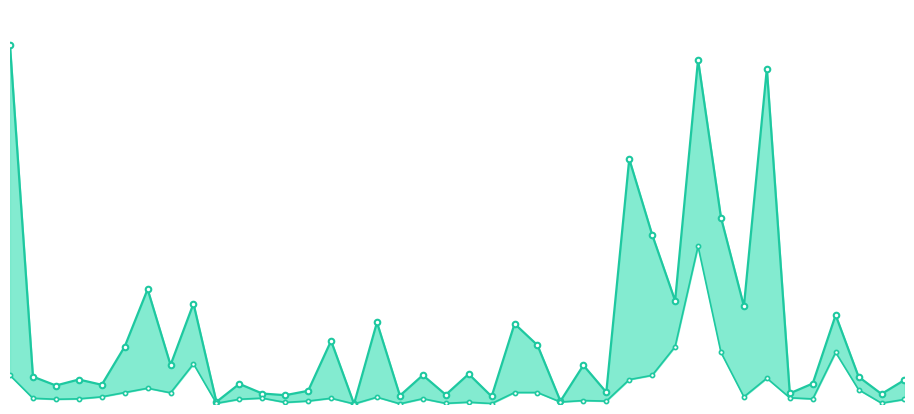

Which series changed the most between 3 and 31?

revenue